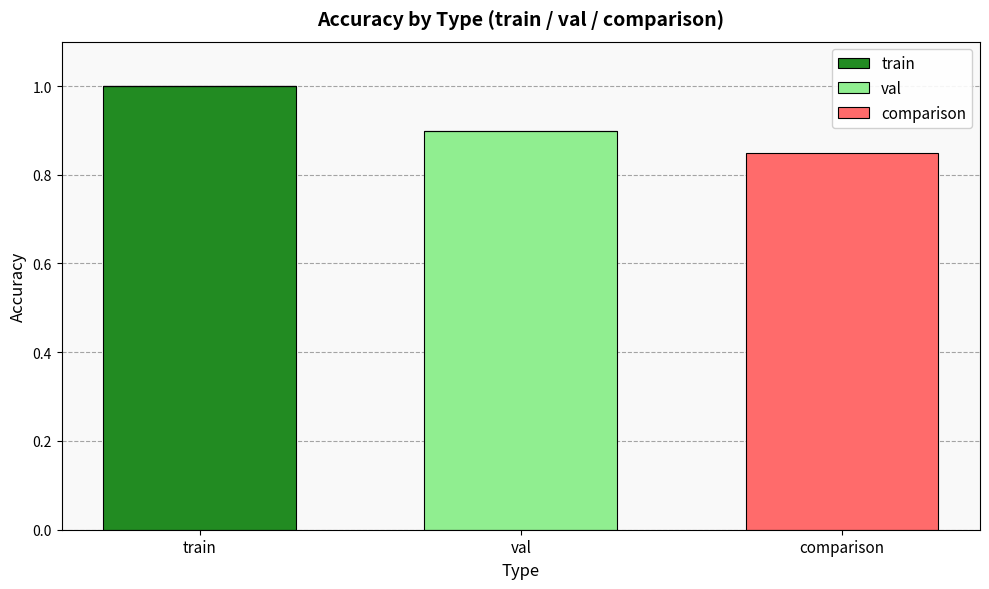

The train series shows 0.2 at train. True or false?

False